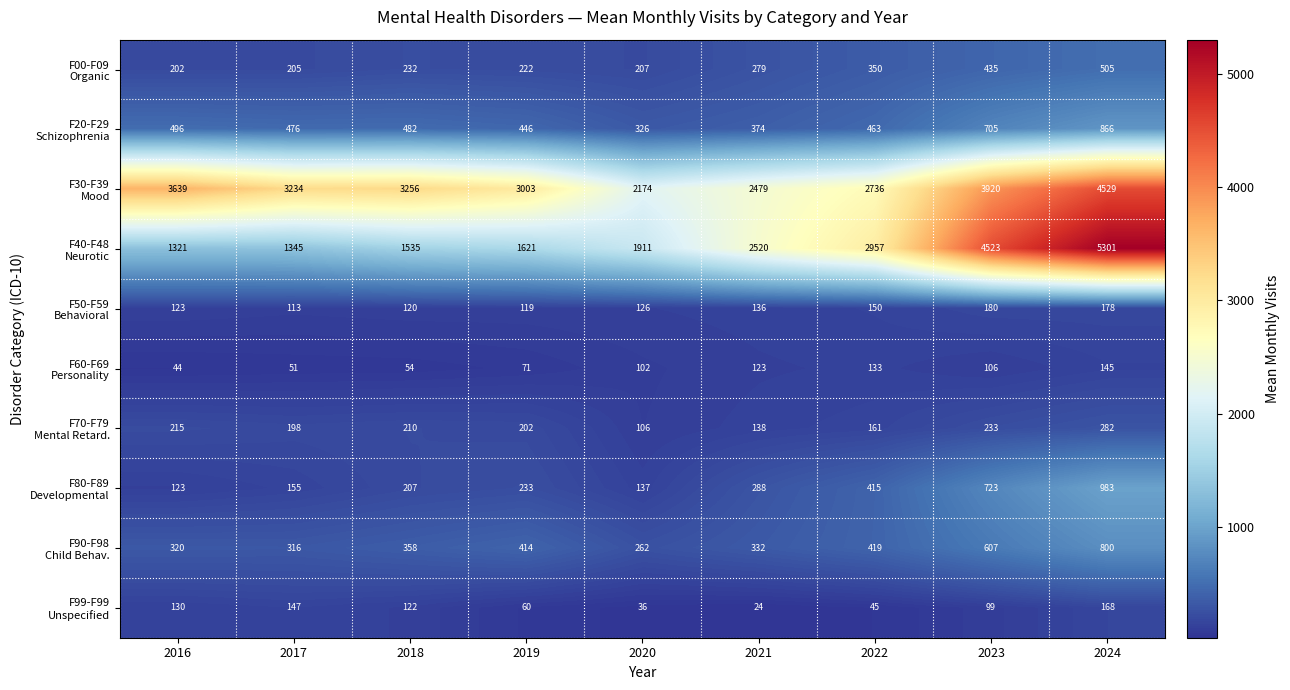

How many categories are shown in the chart?

9